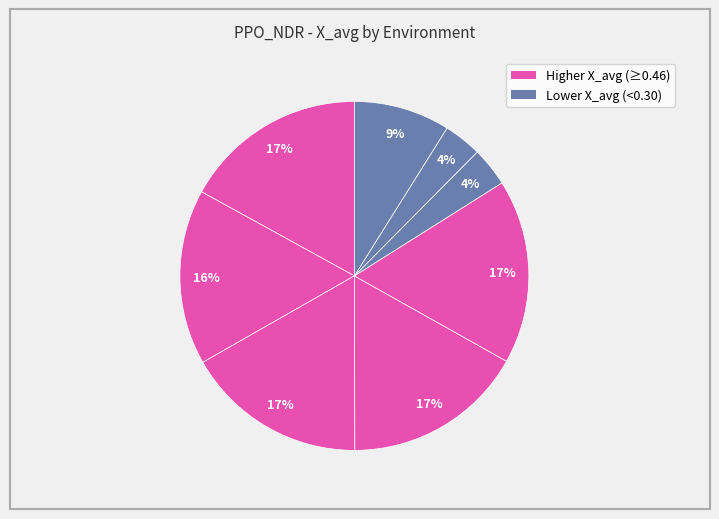

Count the number of slices in the pie.

8